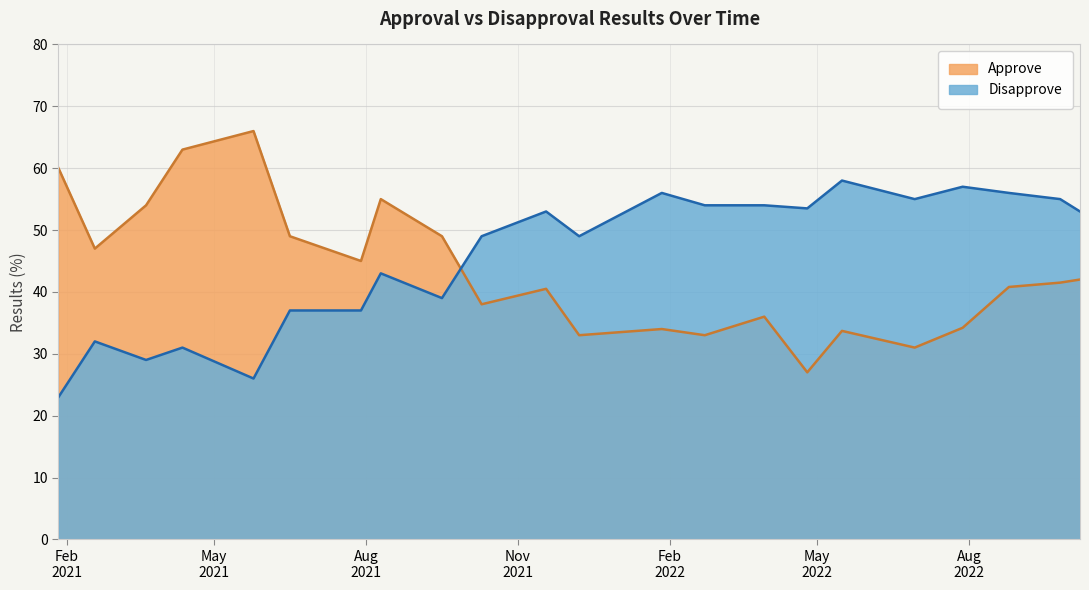

Rank the series at 2021-07-29 from highest to lowest value.

Approve, Disapprove